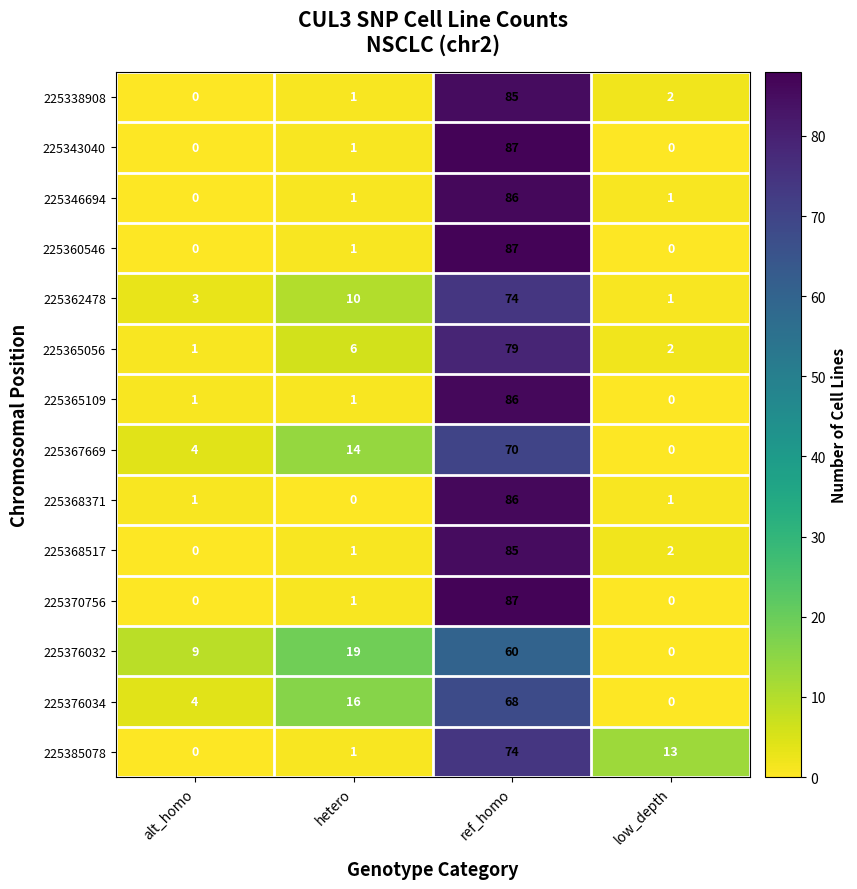

What is the total value across all series at ref_homo?

1114